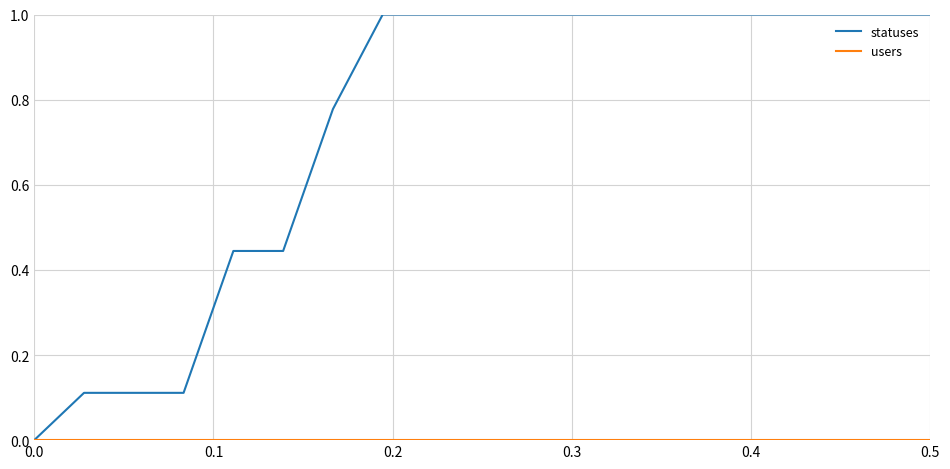

What is the highest value of the statuses series?

1.0